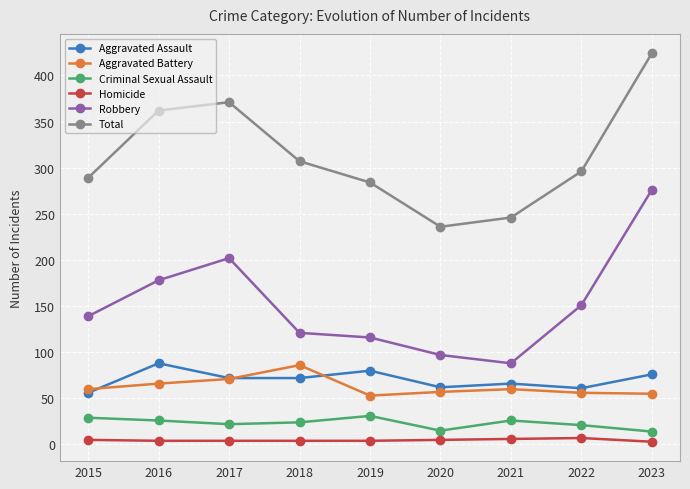

The value of Total at 2020 is 236. True or false?

True